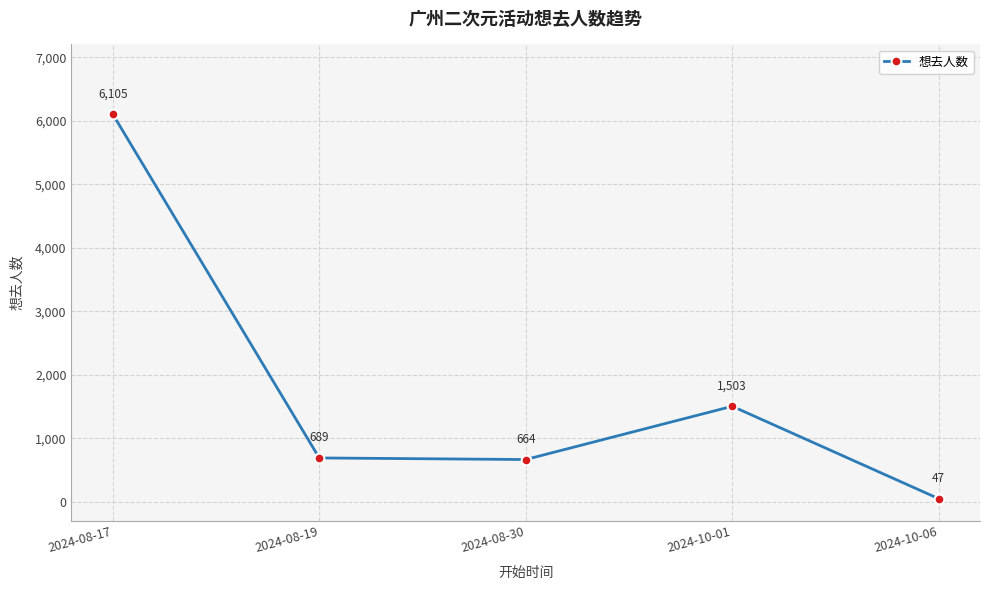

Where is the data nearest to the value 3076?

2024-10-01